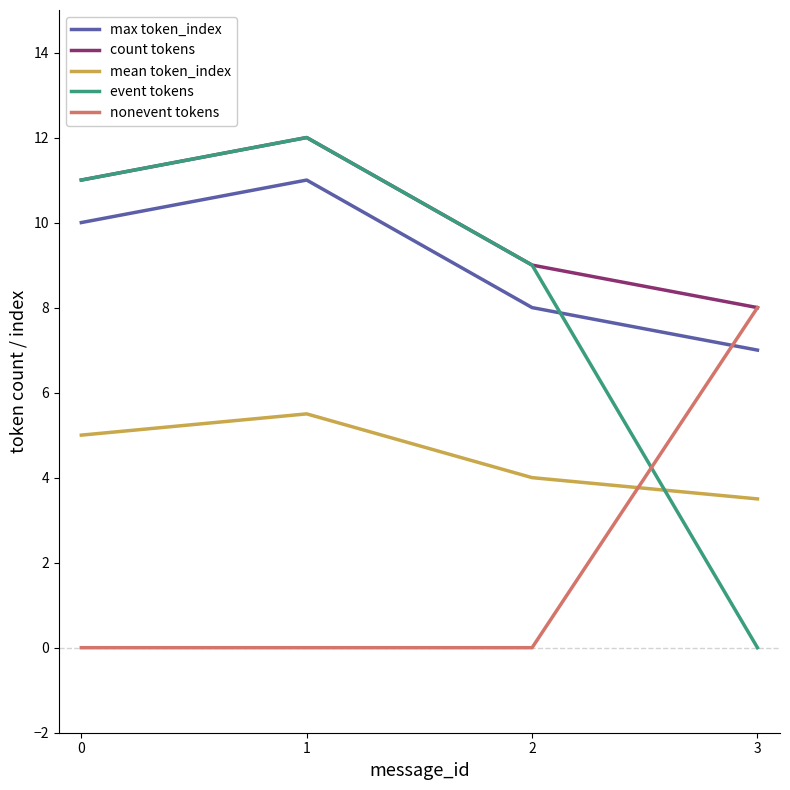

What is the average value of the event tokens series?

8.0